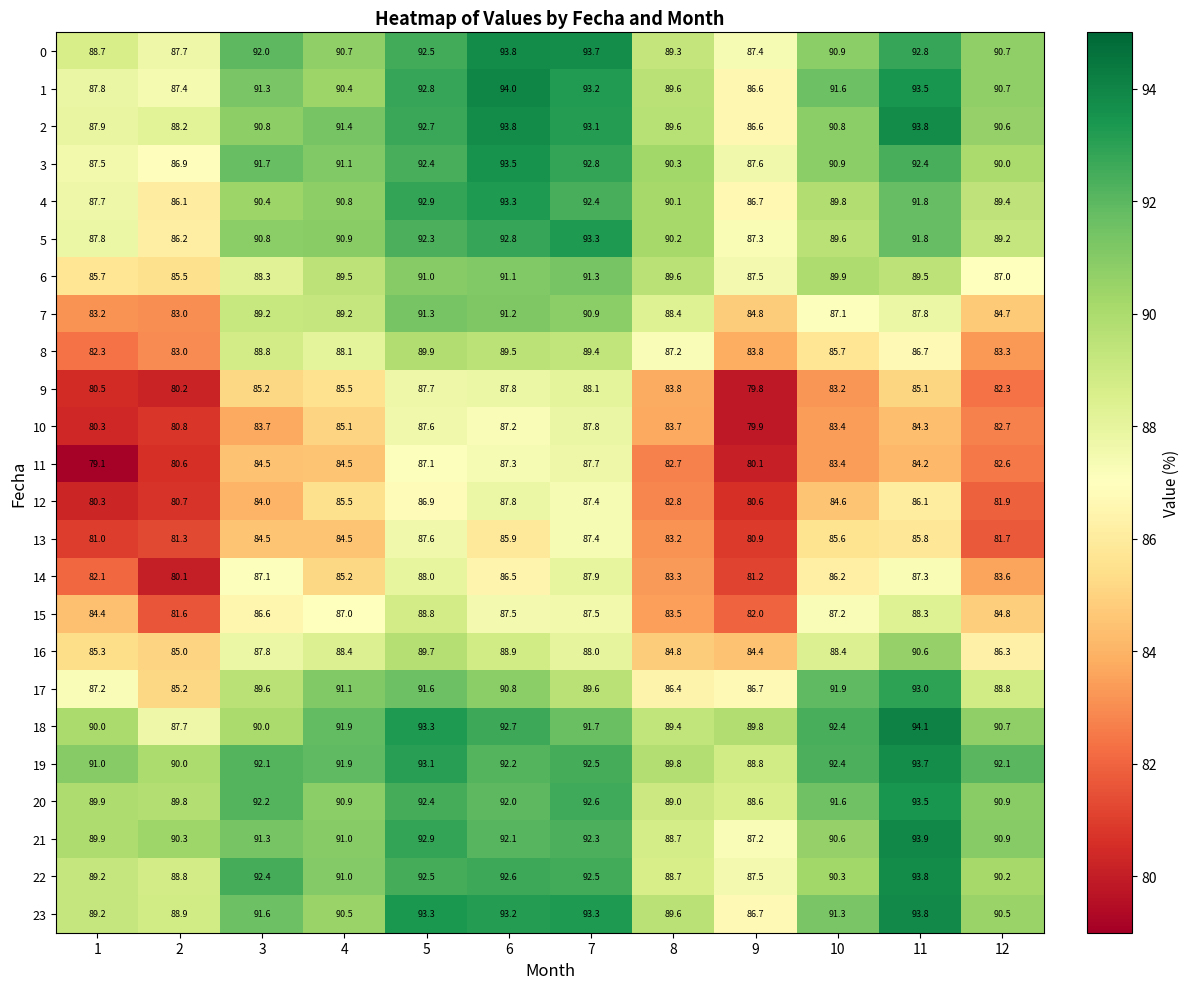

How many series are shown in this chart?

24